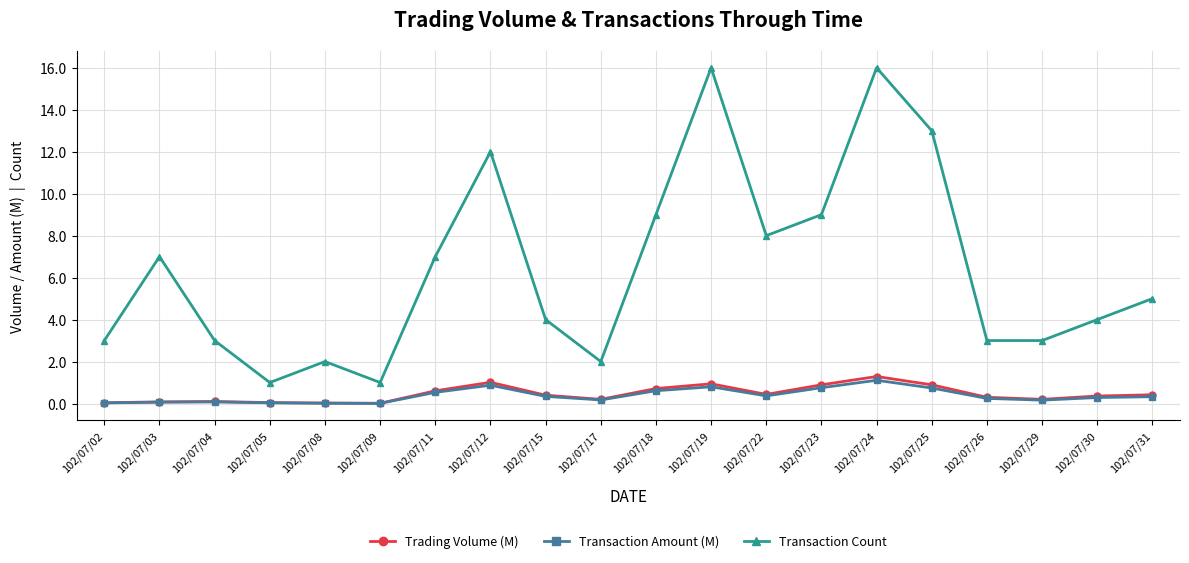

True or false: Trading Volume (M) and Transaction Count cross at least once.

False